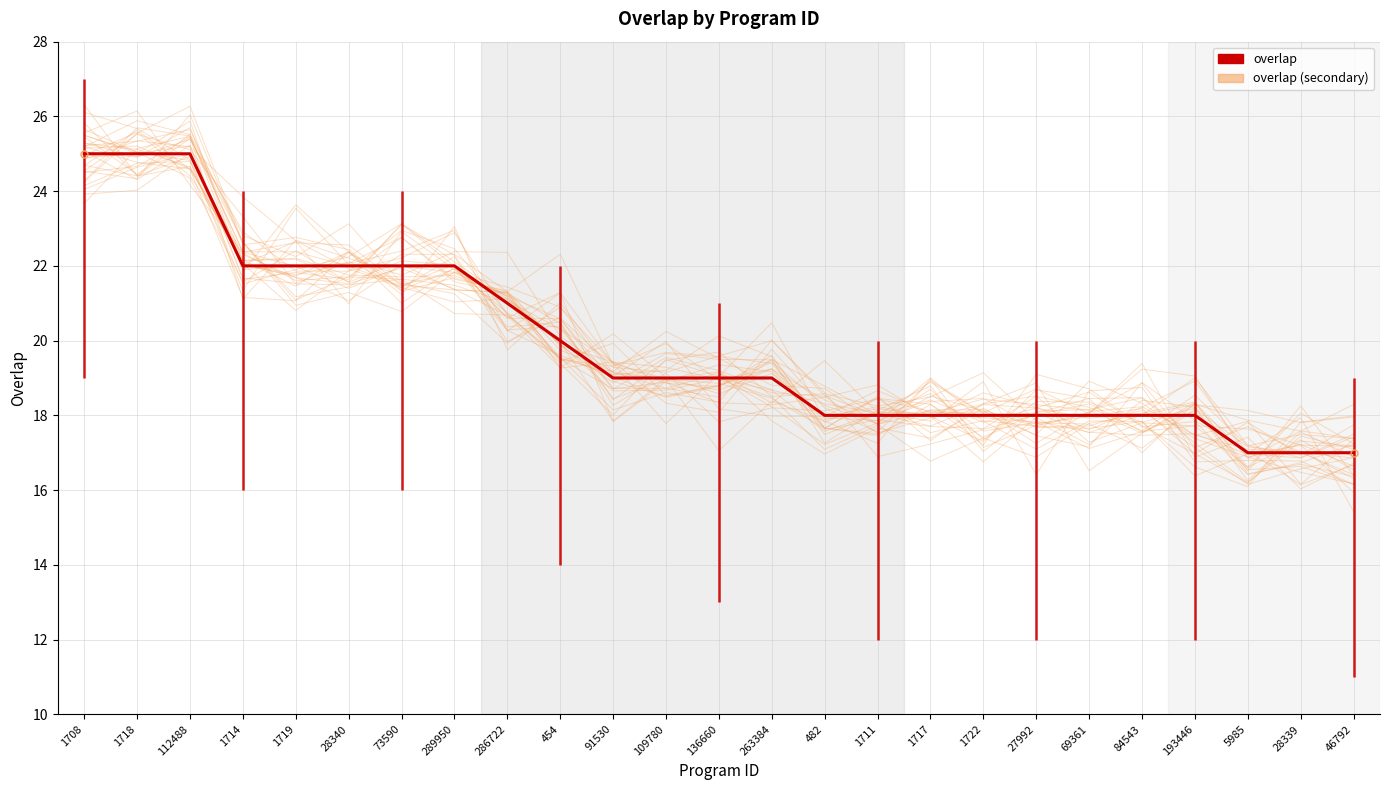

What position from the right is 136660?

13